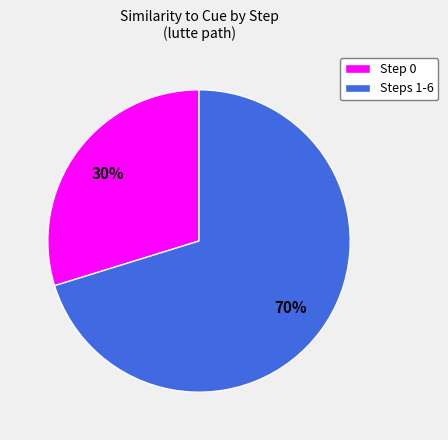

To the nearest percent, what percentage of the pie is Step 0?

30%